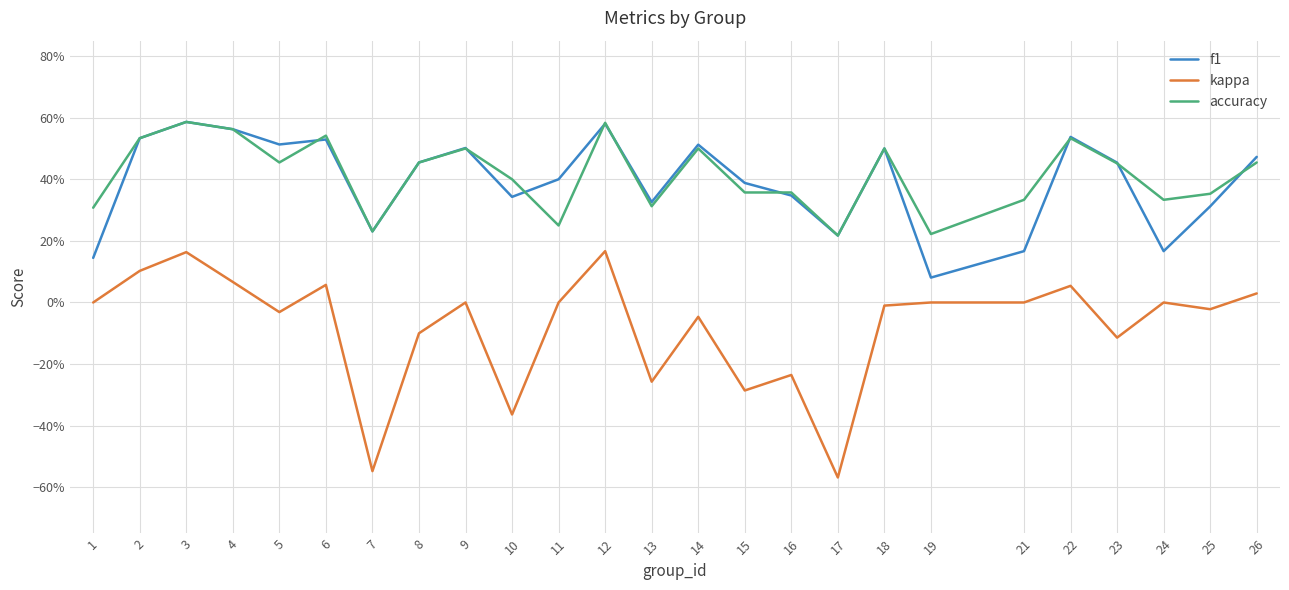

Between 22 and 23, which series saw the biggest shift?

kappa